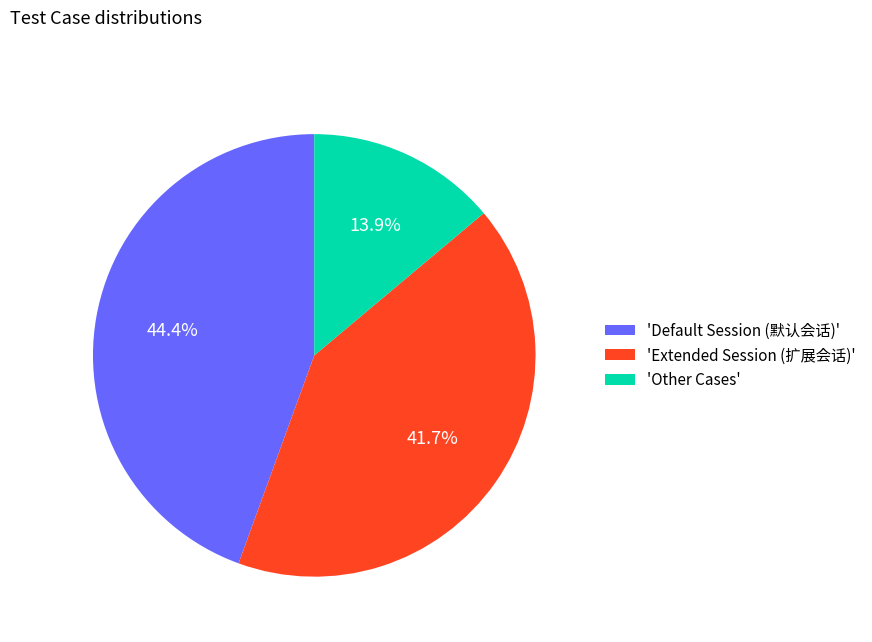

Which has a higher value, 'Other Cases' or 'Default Session (默认会话)'?

'Default Session (默认会话)'